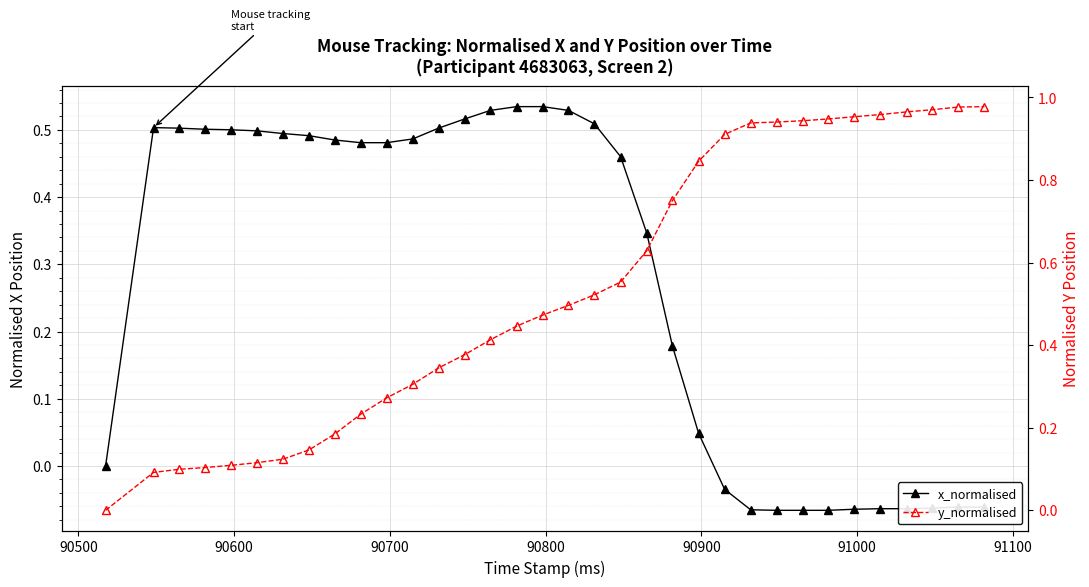

Reading left to right, extract all data points from this chart.

x_normalised: 0.0	0.5	0.5	0.5	0.5	0.5	0.5	0.5	0.5	0.5	0.5	0.5	0.5	0.5	0.5	0.5	0.5	0.5	0.5	0.5	0.3	0.2	0.0	-0.0	-0.1	-0.1	-0.1	-0.1	-0.1	-0.1	-0.1	-0.1	-0.1	-0.1
y_normalised: 0.0	0.1	0.1	0.1	0.1	0.1	0.1	0.1	0.2	0.2	0.3	0.3	0.3	0.4	0.4	0.4	0.5	0.5	0.5	0.6	0.6	0.8	0.8	0.9	0.9	0.9	0.9	0.9	1.0	1.0	1.0	1.0	1.0	1.0